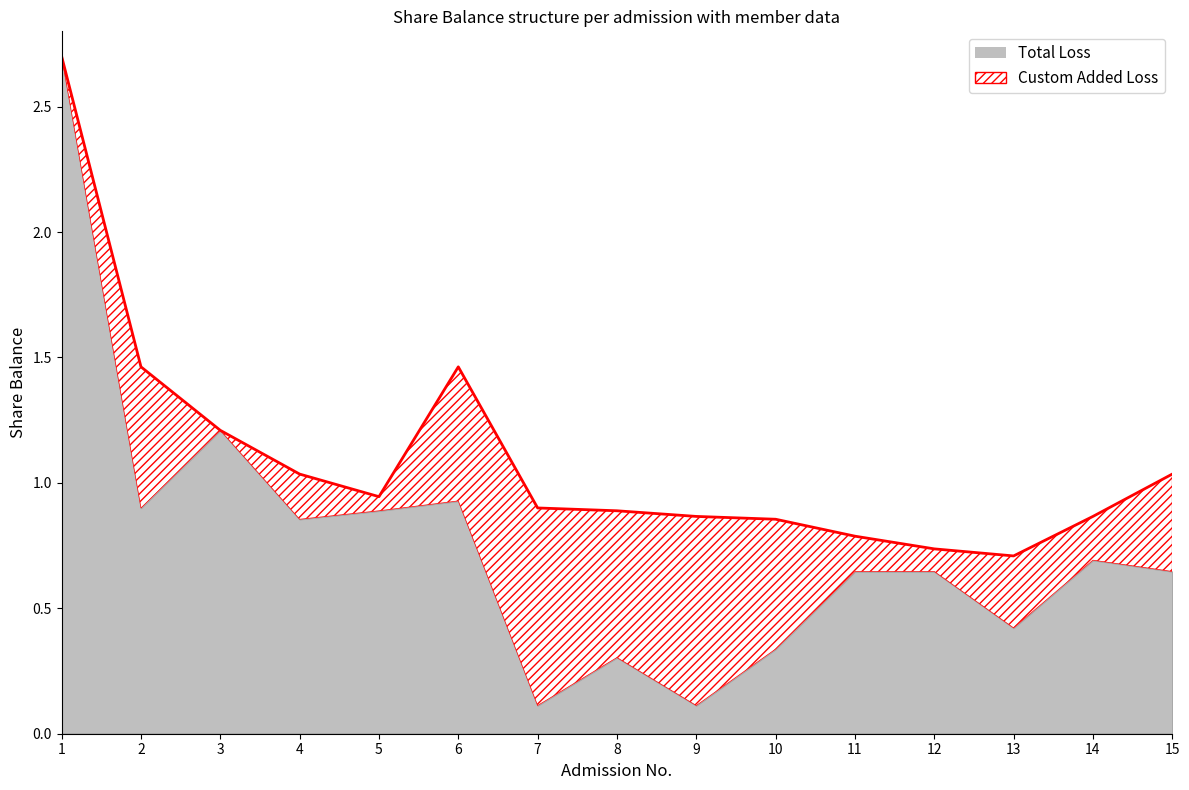

True or false: there are more than 2 points higher than both neighbors.

False